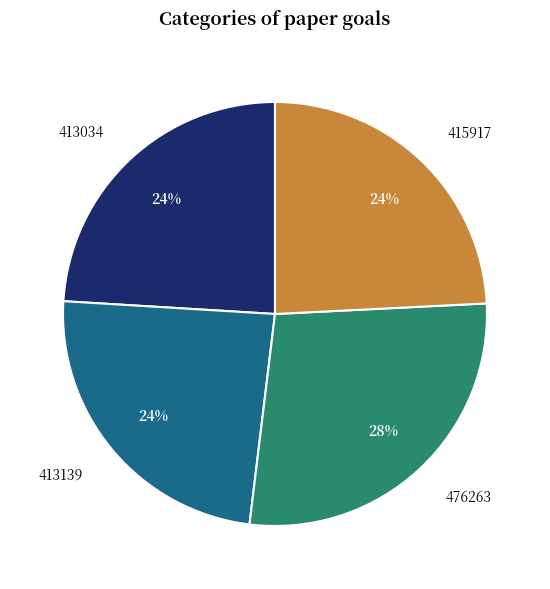

Count the number of slices in the pie.

4